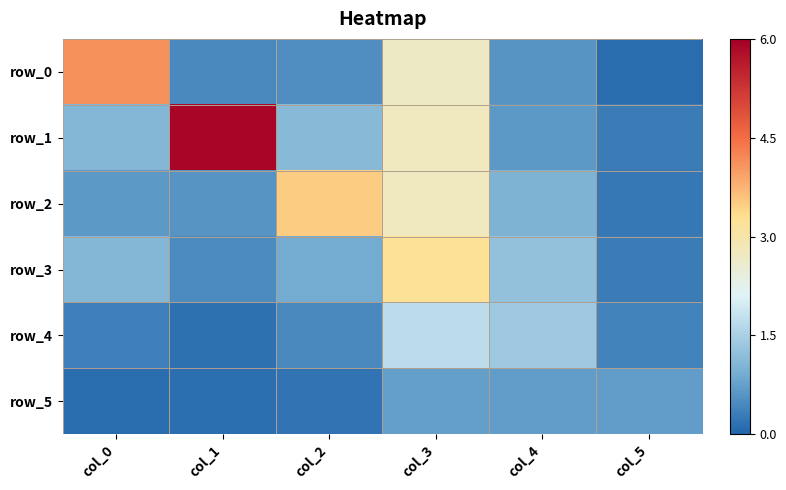

At col_1, list the series in order from largest to smallest.

row_1, row_2, row_3, row_0, row_4, row_5